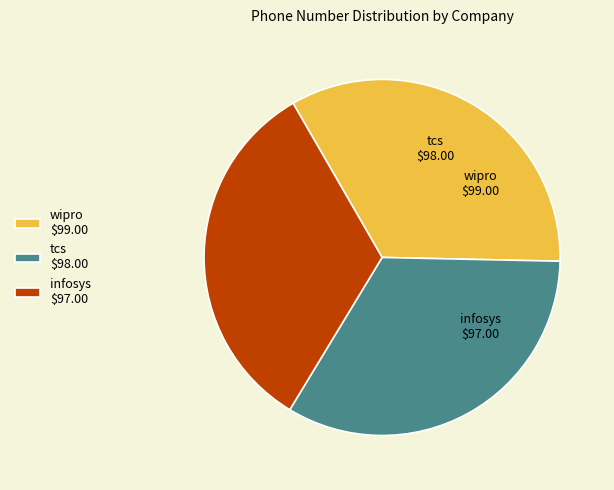

Is tcs the majority of the pie?

No